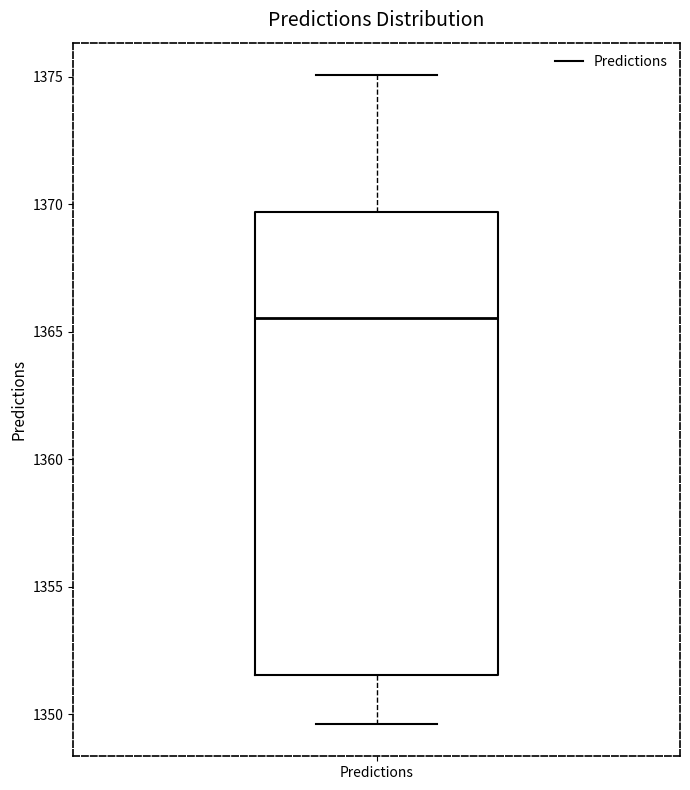

Read this box plot against the y-axis: the position of the median line, the range covered by the box, and the ends of both whiskers. The values are not printed on the chart, so give them approximately, as read against the axis.

median 1365.5, box 1351.5 to 1369.5, whiskers 1349.5 to 1375.0